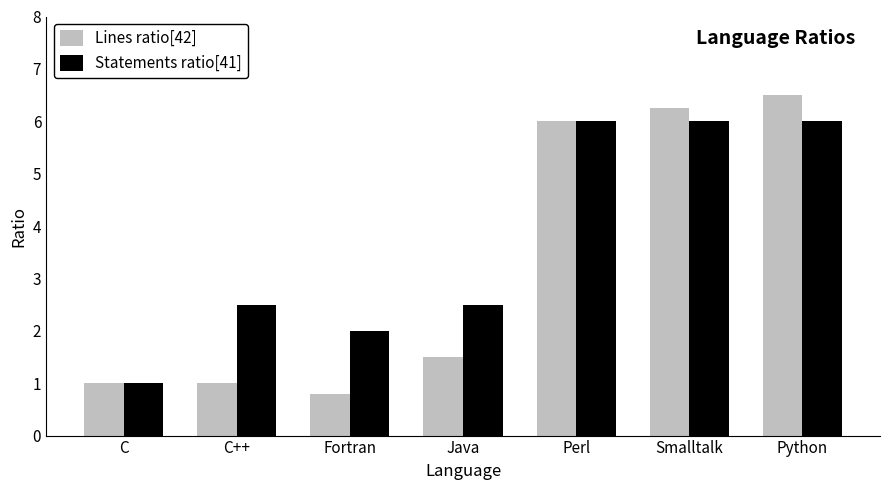

Which category has the lowest value in the Lines ratio[42] series?

Fortran